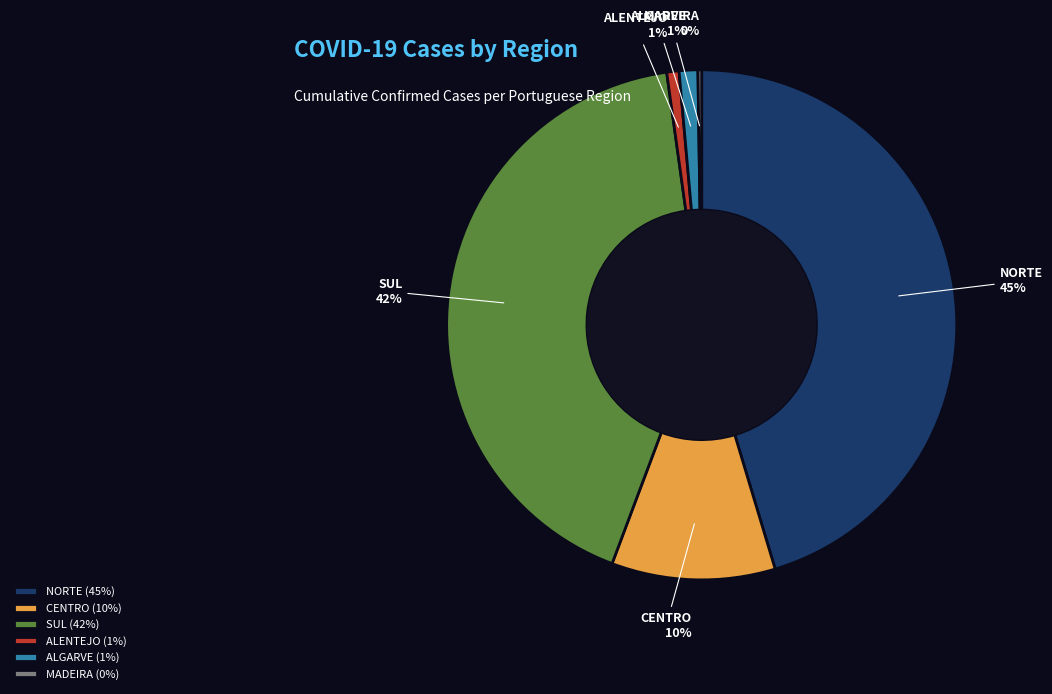

To the nearest percent, what portion does NORTE represent?

45%